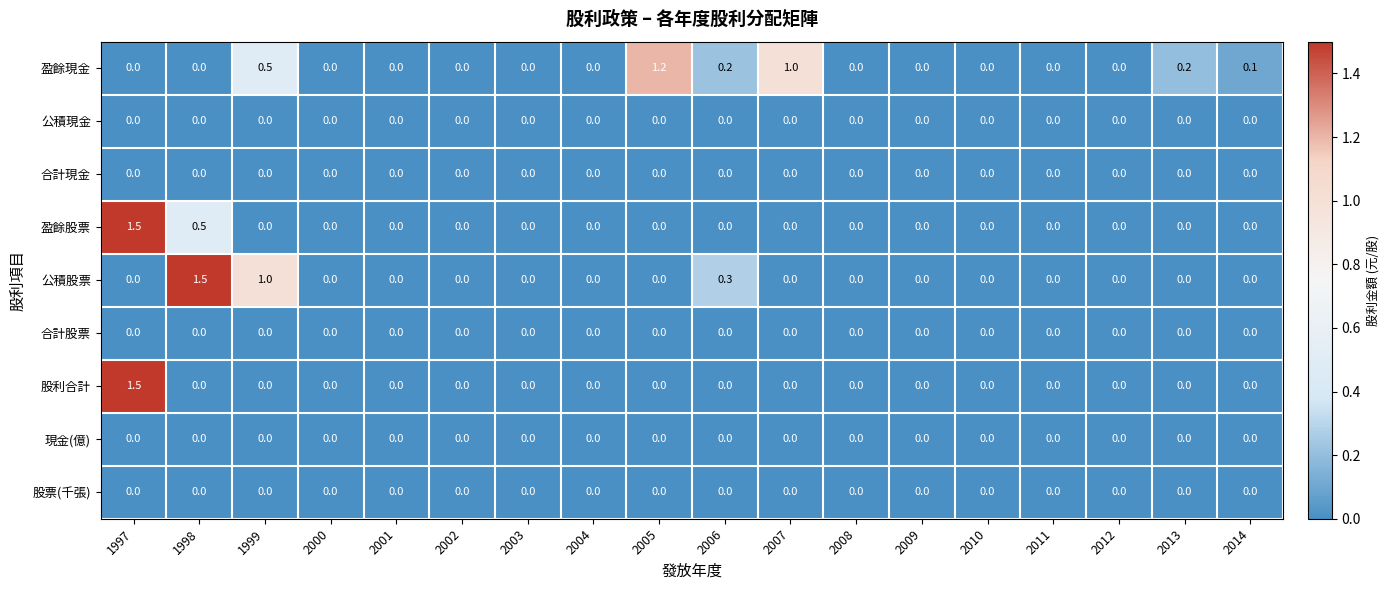

What is the maximum value shown in the chart?

1.5